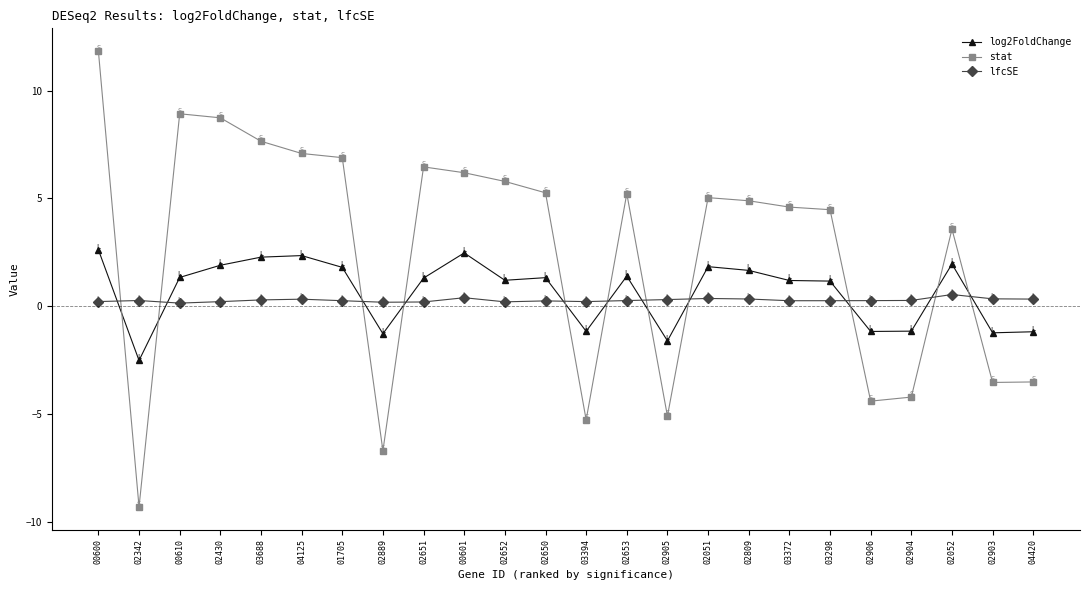

How many times do stat and lfcSE cross each other?

11